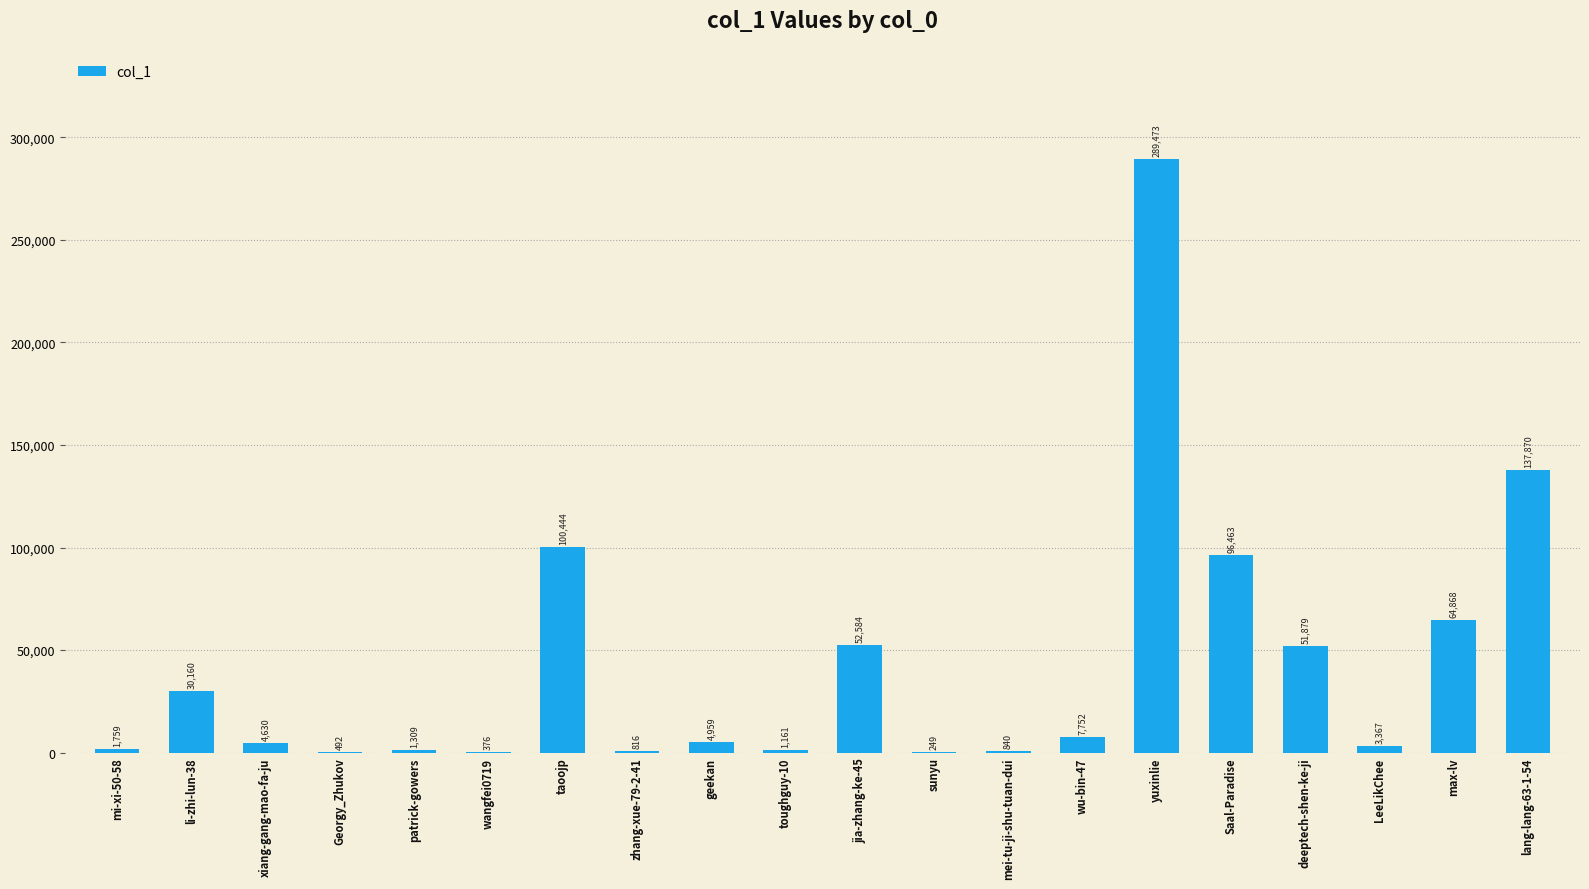

What is the ratio of the value at yuxinlie to the value at mei-tu-ji-shu-tuan-dui?

344.6